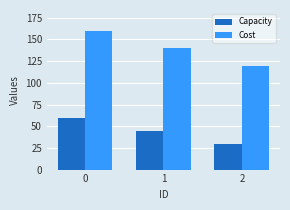

What is the minimum value for Capacity?

30